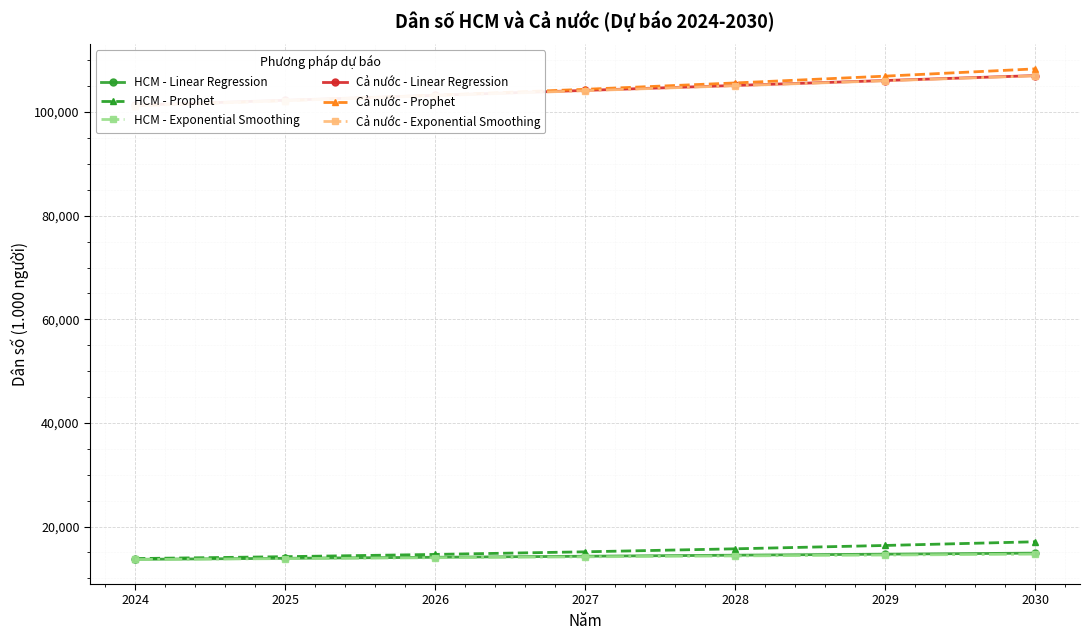

Which has a higher value, 2029 or 2024?

2029